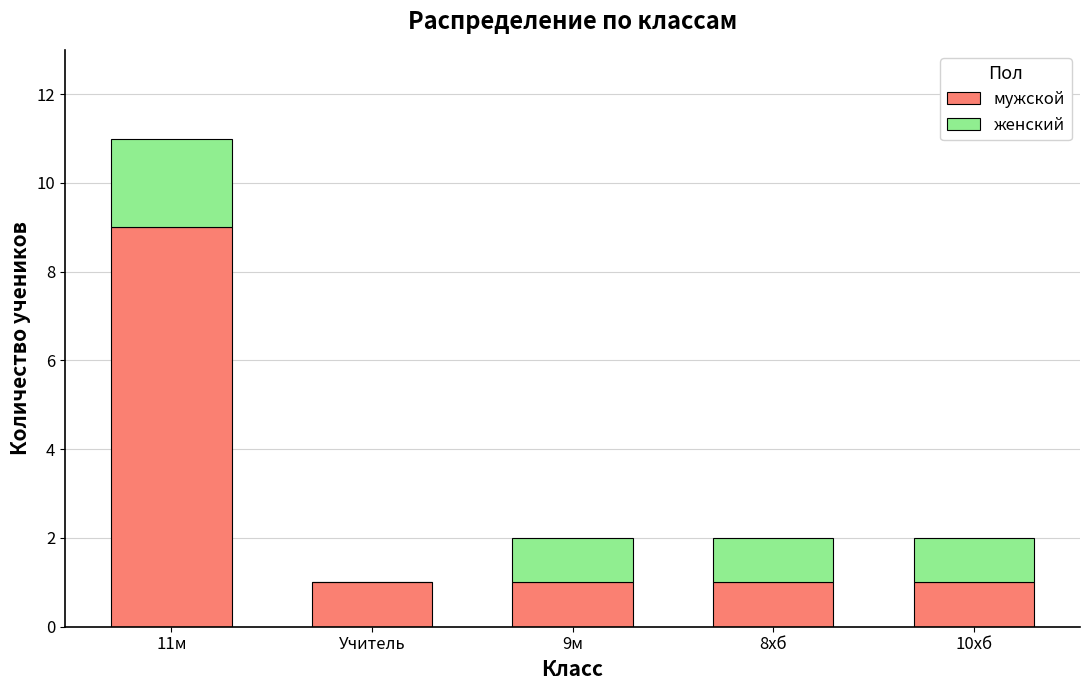

True or false: мужской has a value of 1 at 10хб.

True